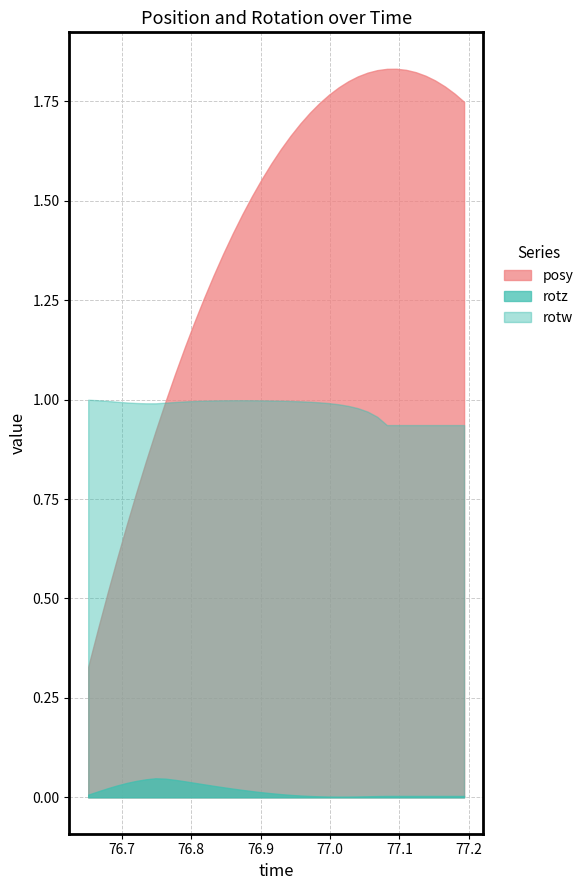

What are all the series names shown in the legend?

posy, rotz, rotw